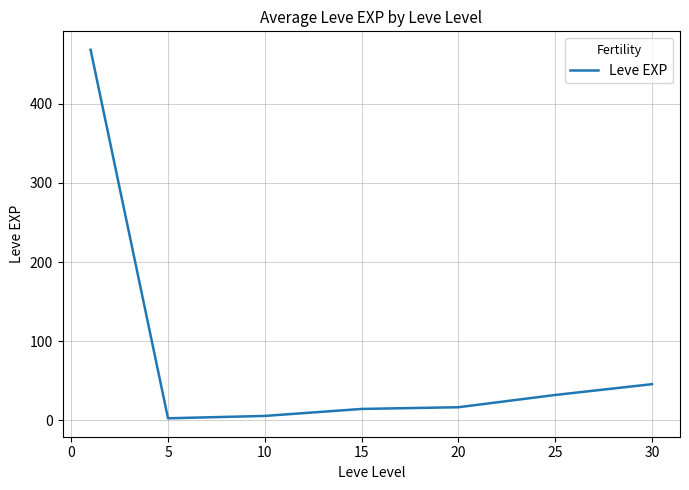

What is the smallest value displayed?

2.3